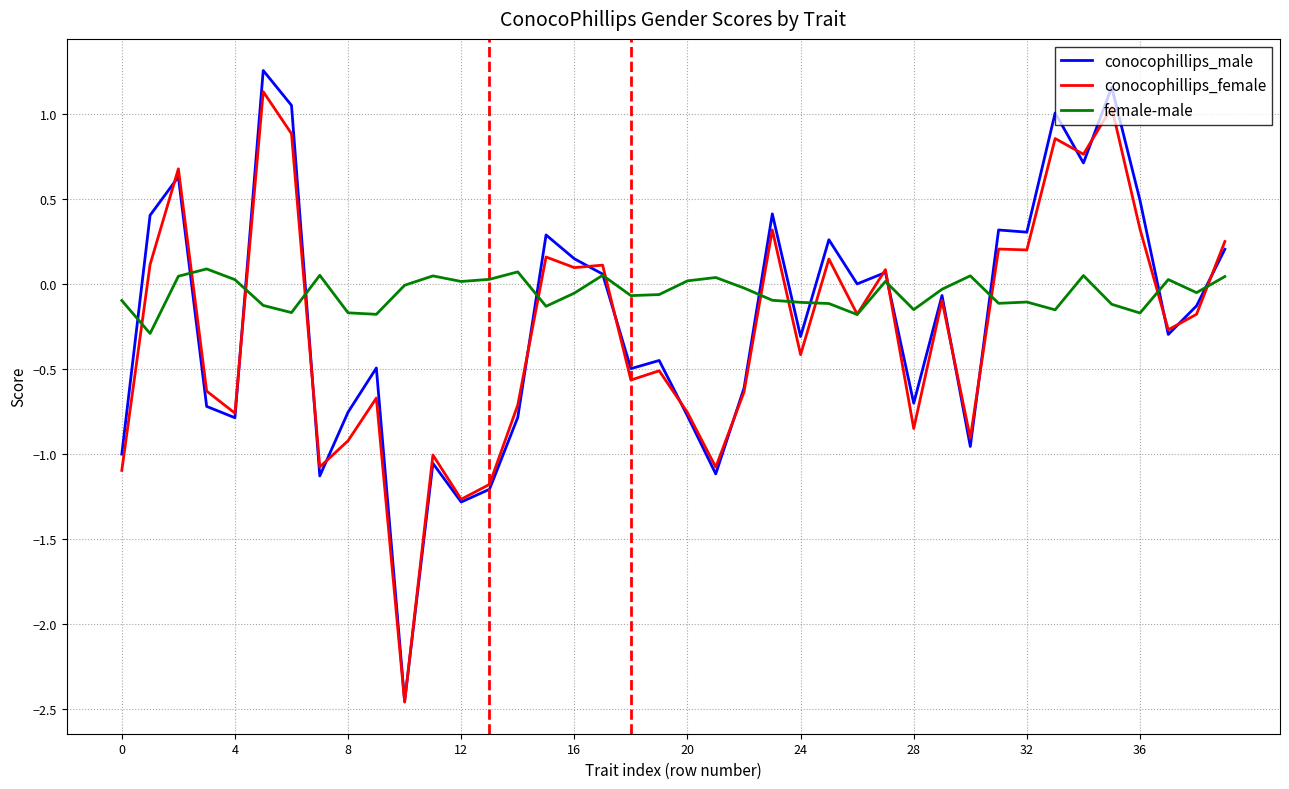

What is the difference between the maximum and minimum values in the female-male series?

0.4